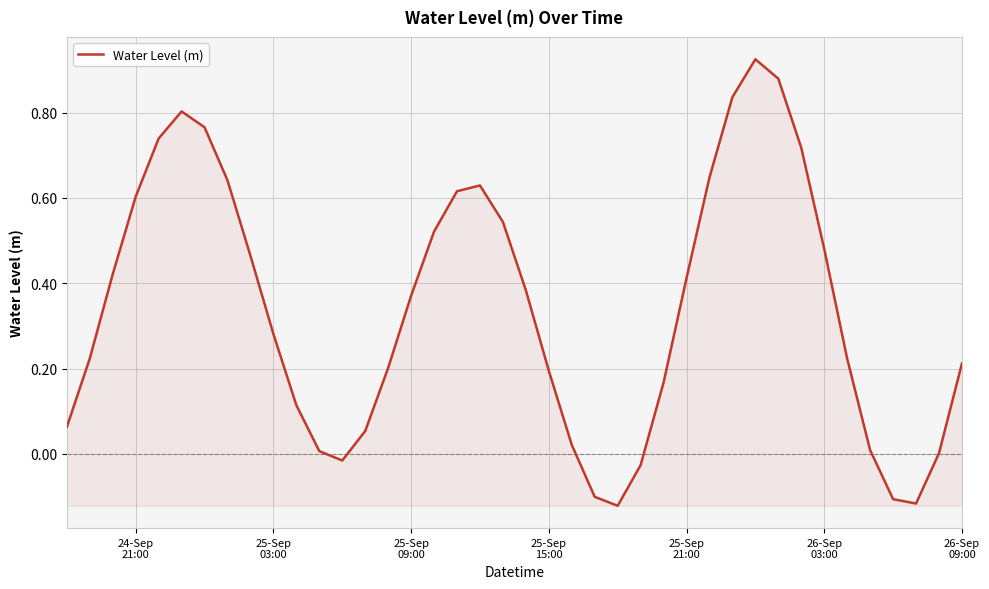

What is the difference between the maximum and minimum values?

1.0